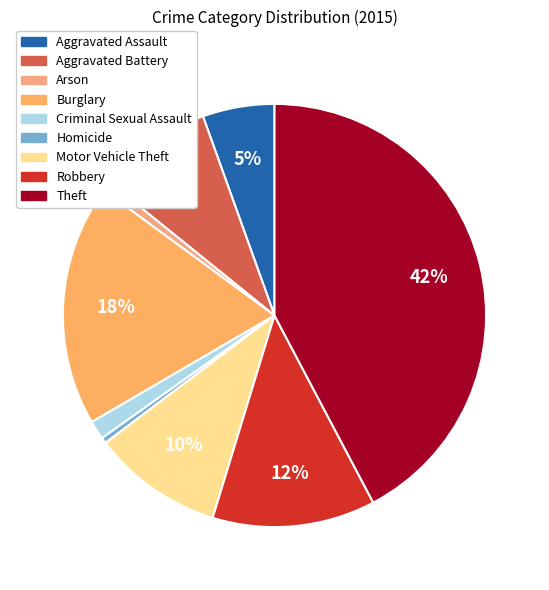

Does Aggravated Assault represent more than half of the total?

No